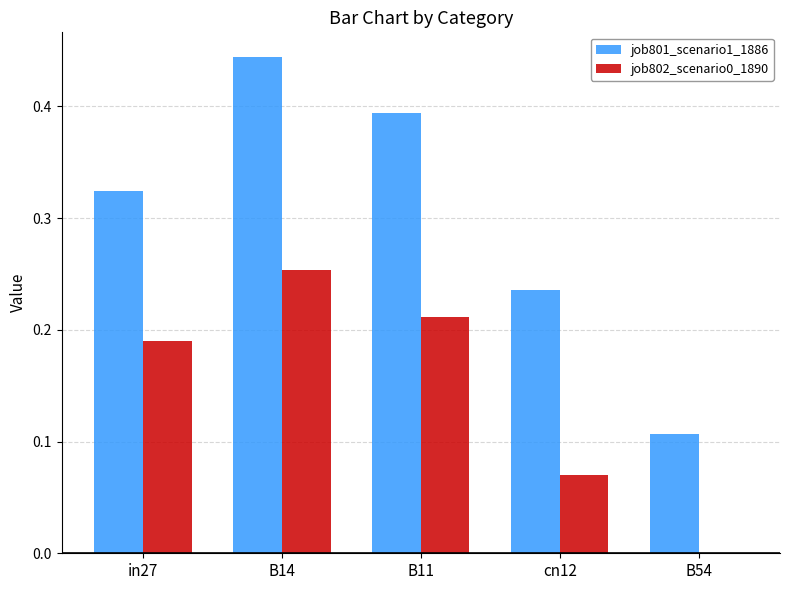

At which category is the sum across all series the highest?

B14